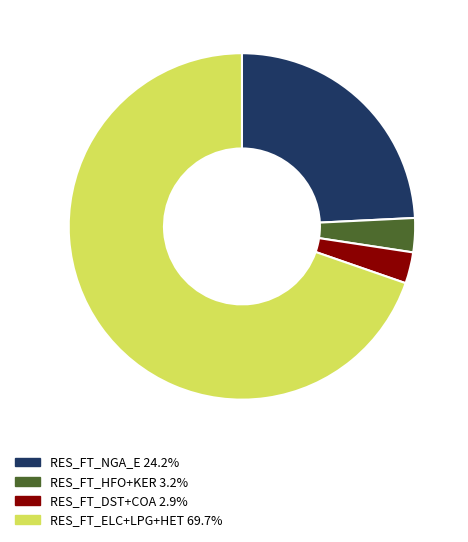

Does RES_FT_ELC+LPG+HET 69.7% represent more than half of the total?

Yes